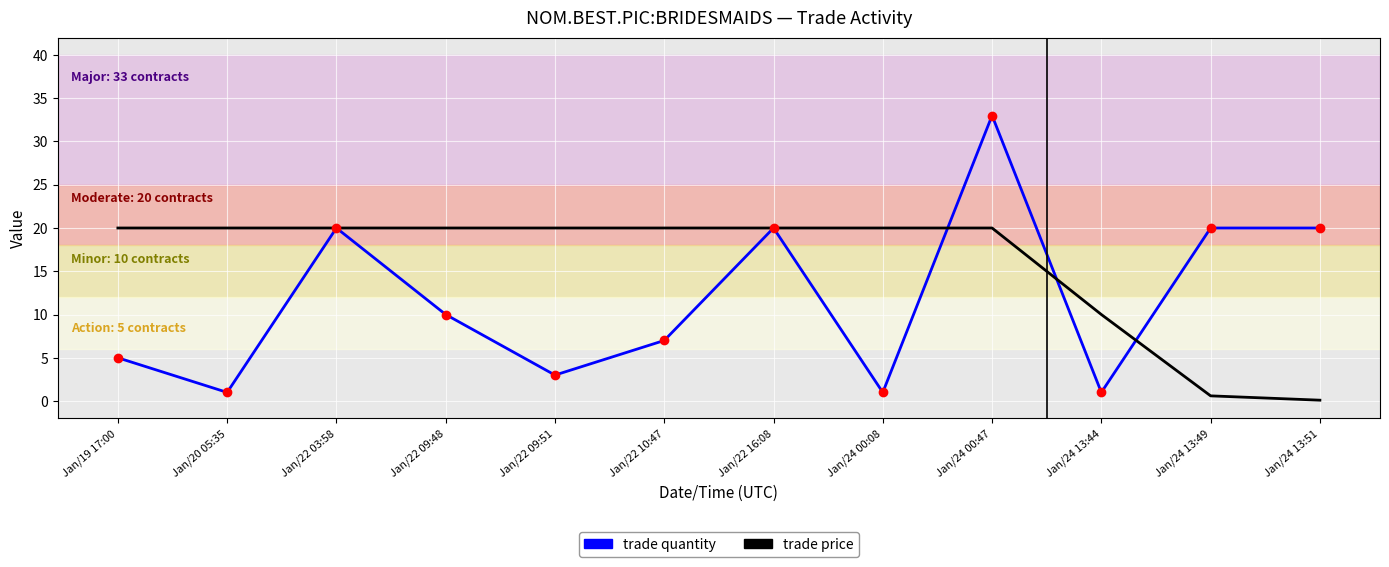

Reading left to right, list all the values displayed in this chart.

trade quantity: 5.0	1.0	20.0	10.0	3.0	7.0	20.0	1.0	33.0	1.0	20.0	20.0
trade price: 20.0	20.0	20.0	20.0	20.0	20.0	20.0	20.0	20.0	10.0	0.6	0.1